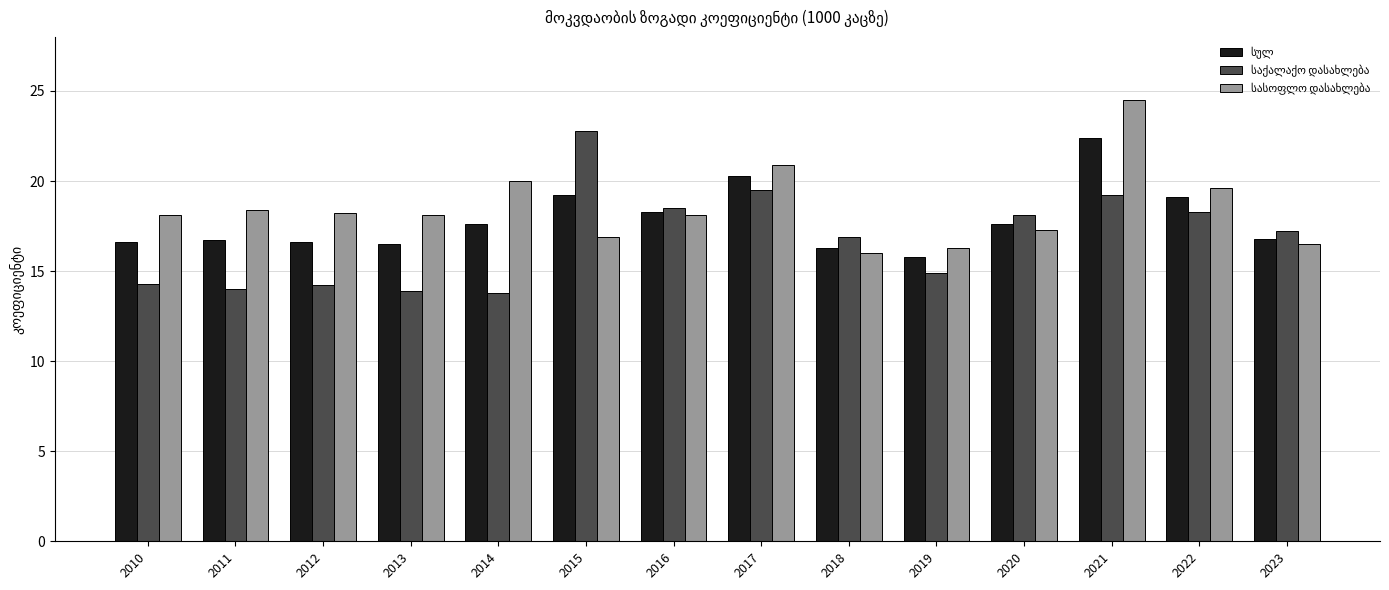

What is the total value across all series at 2019?

47.0